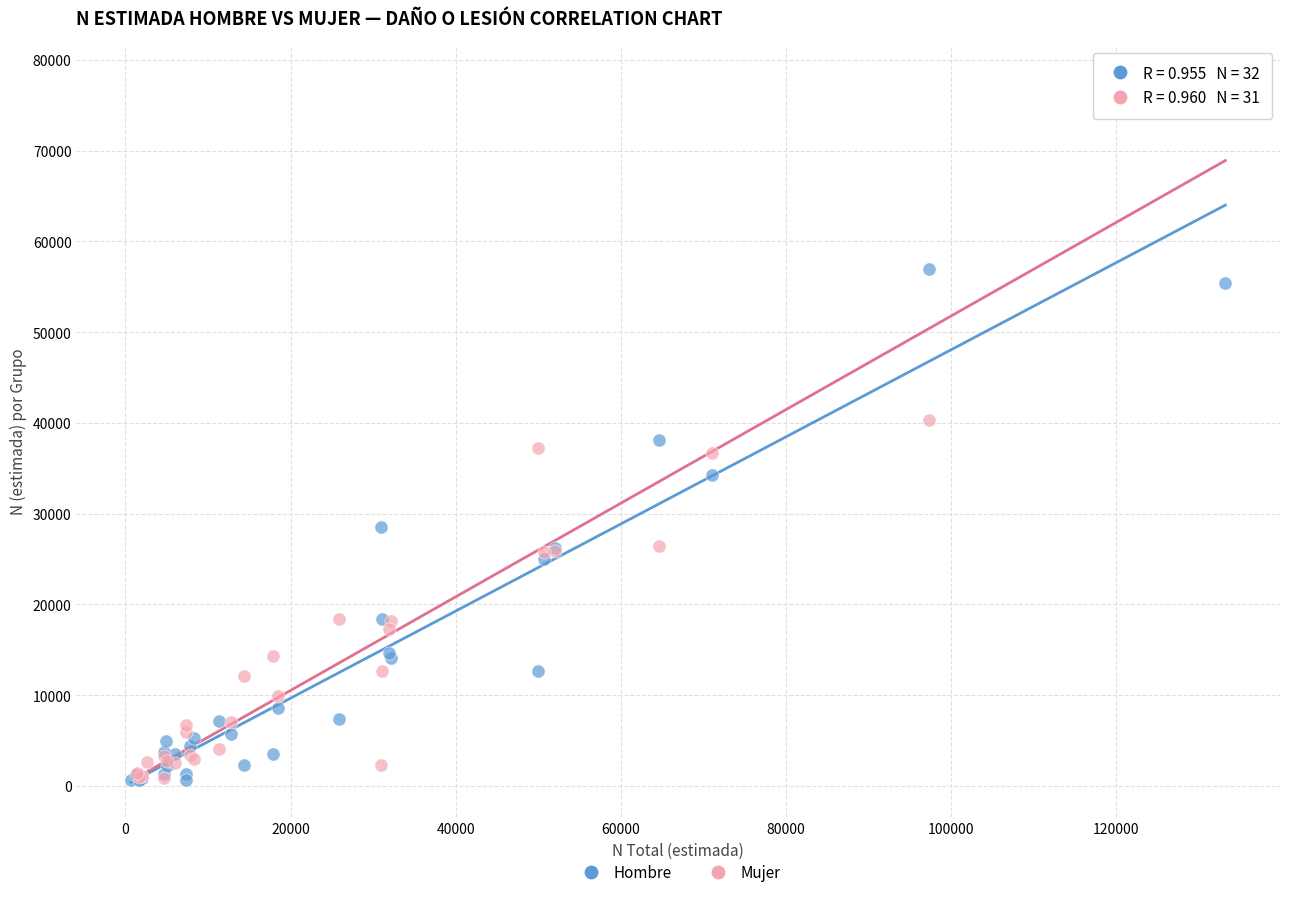

Which series contains the highest Y value?

Mujer